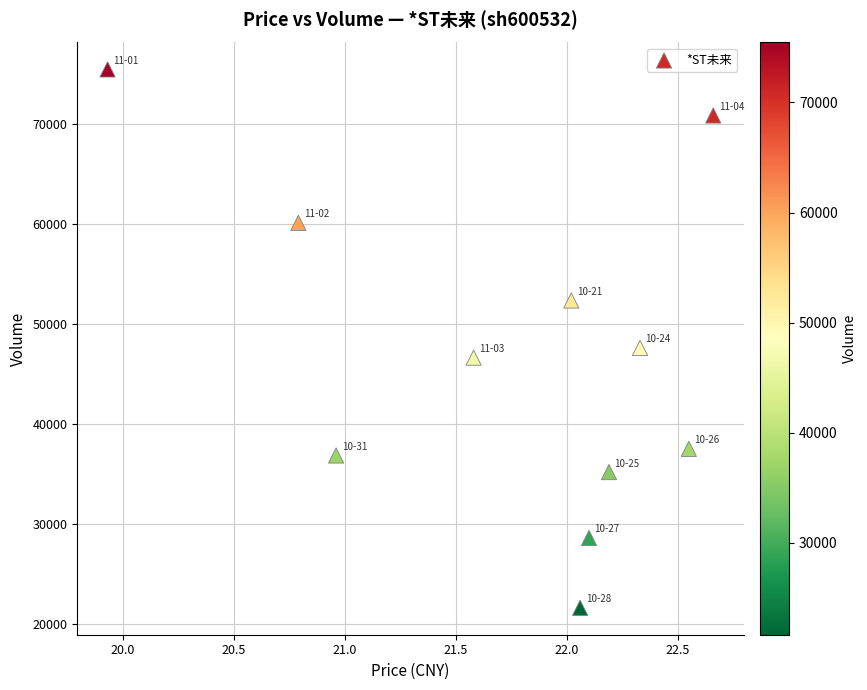

What is the average Y value?

46626